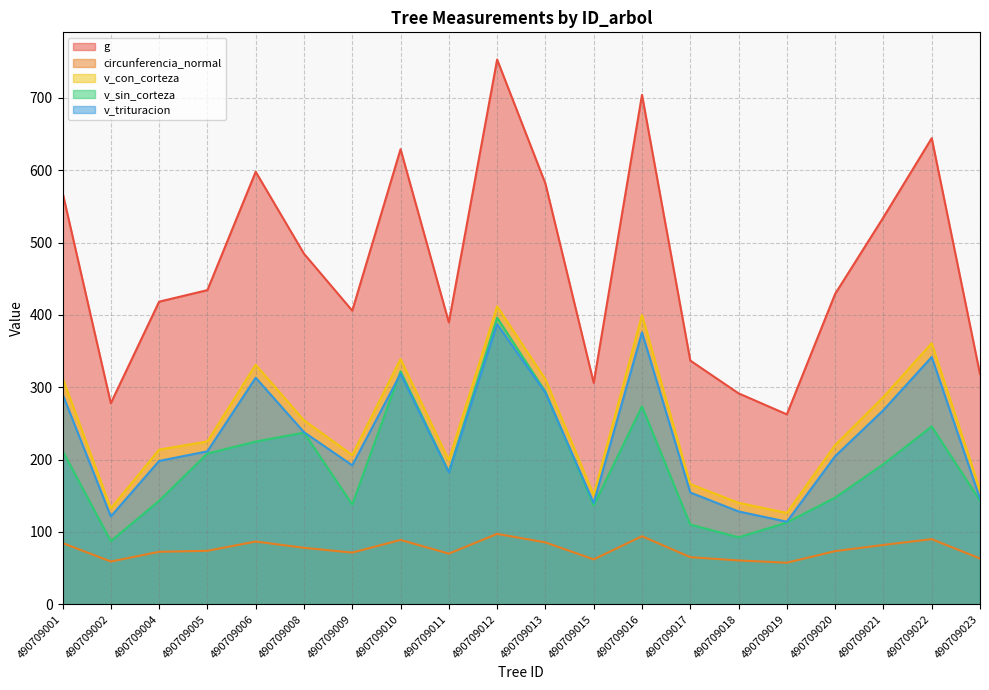

At which label is g closest to 507?

490709008